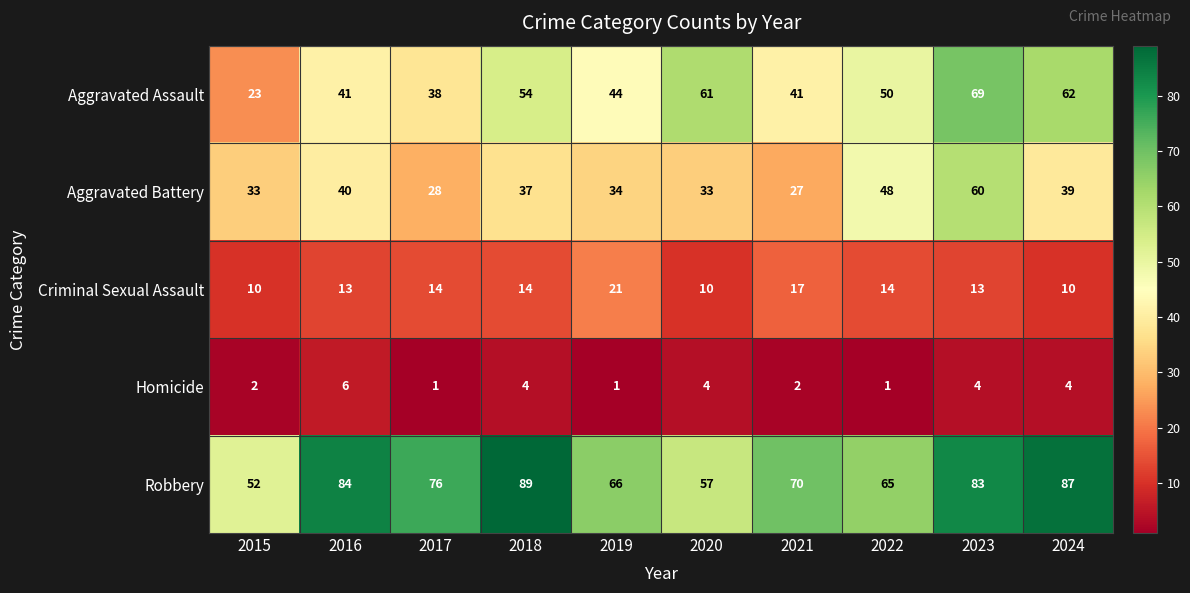

Which label corresponds to the largest value in the chart?

2018